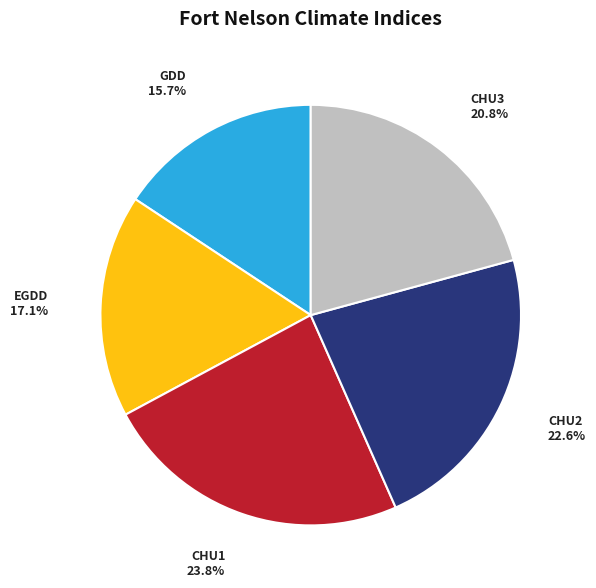

What percentage is NOT represented by CHU2?

77.4%